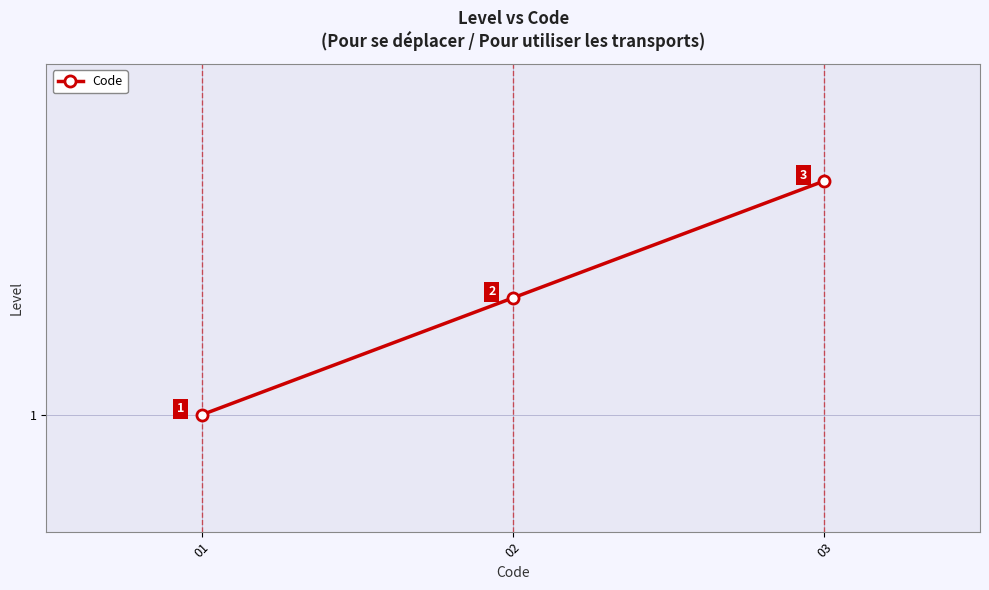

List the labels in order of value, largest first.

03, 02, 01